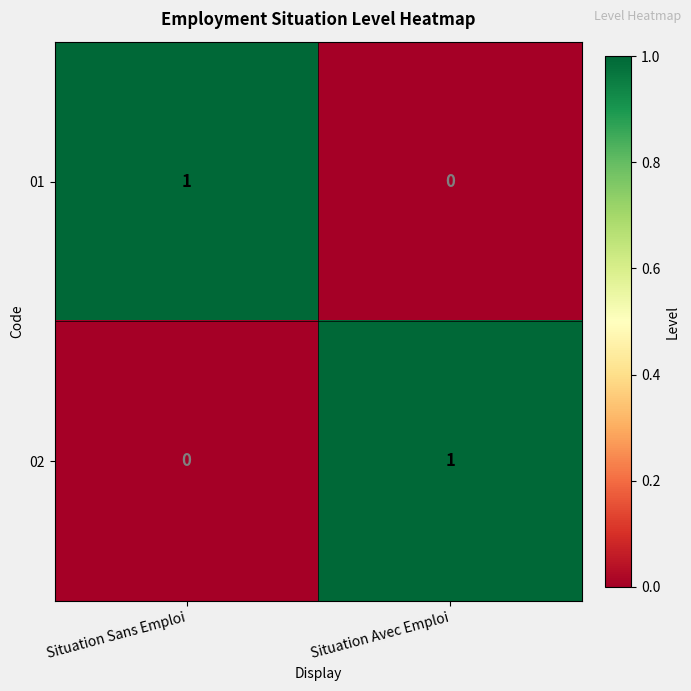

List the labels in order of 02 value, largest first.

Situation Avec Emploi, Situation Sans Emploi